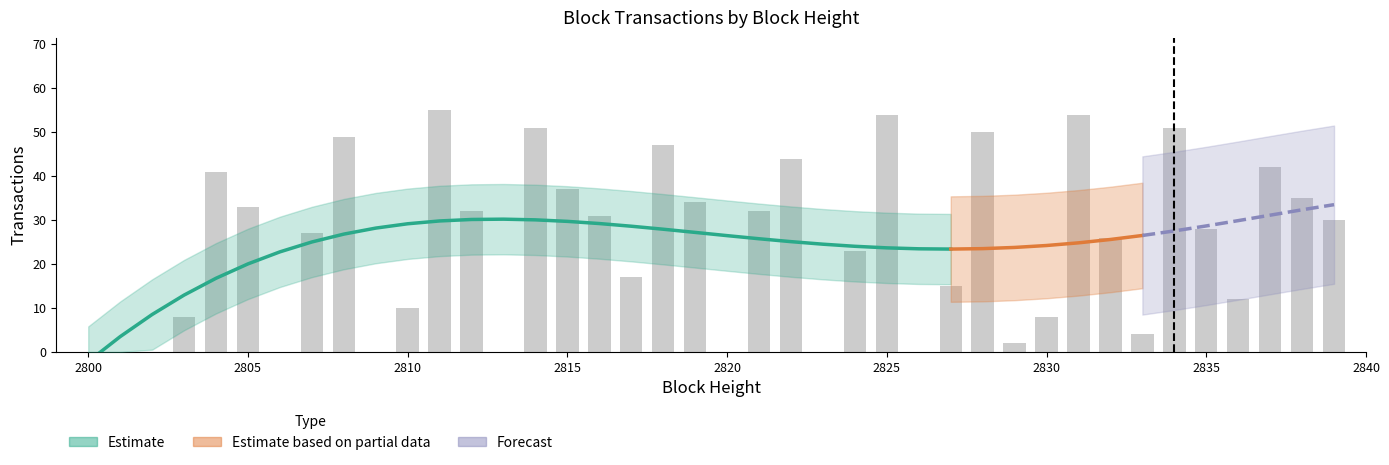

What is the sum of all values?

982